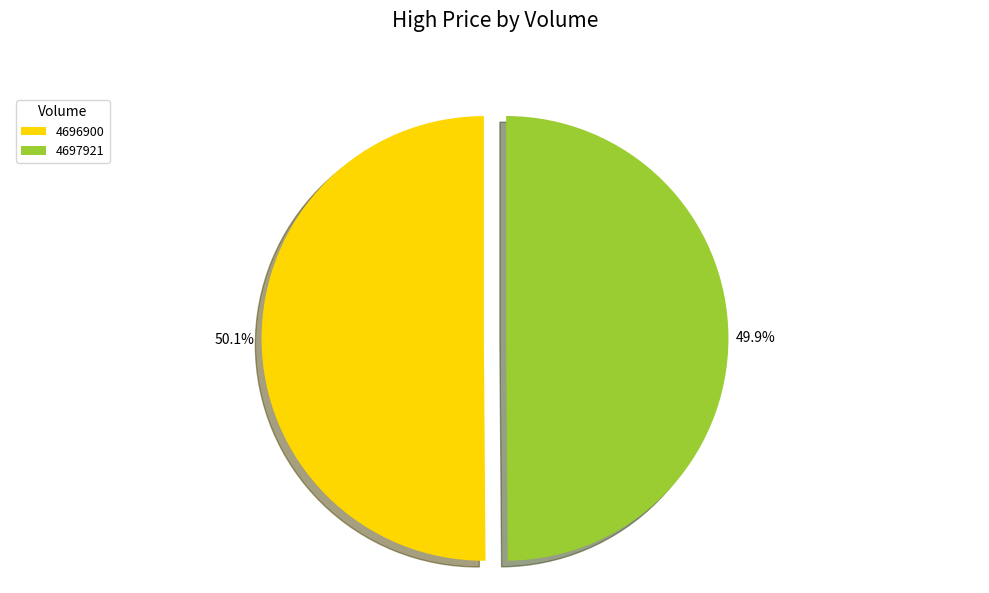

Is there any slice that represents more than half of the pie?

Yes